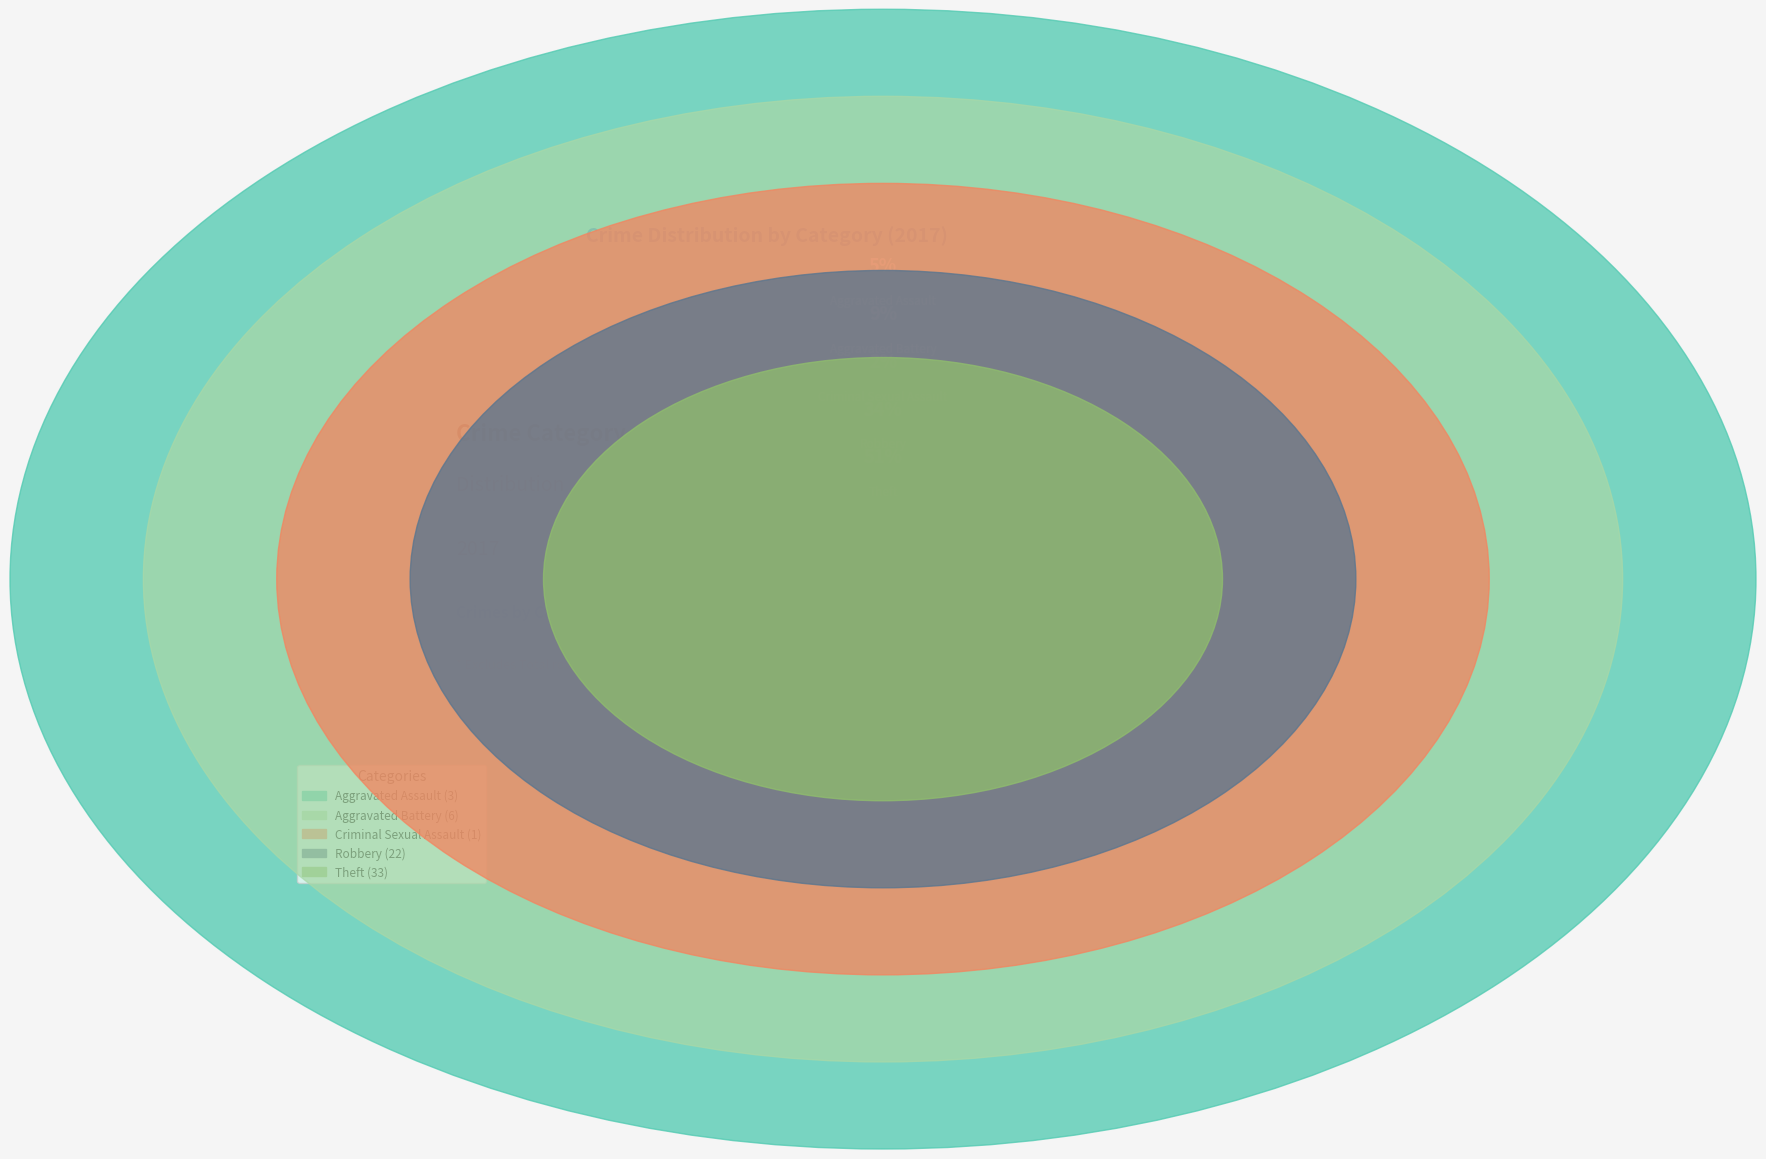

The Aggravated Assault slice represents 5% of the pie. True or false?

True